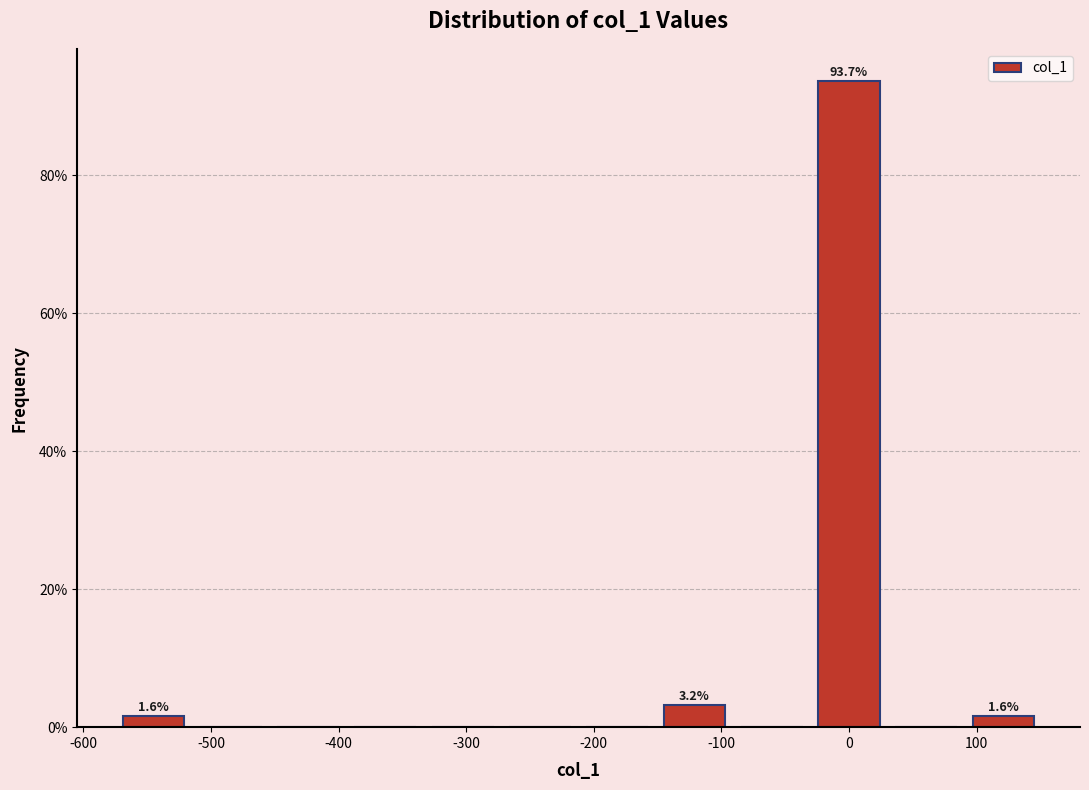

Over which range of the x-axis is the bar tallest?

-30 to 30